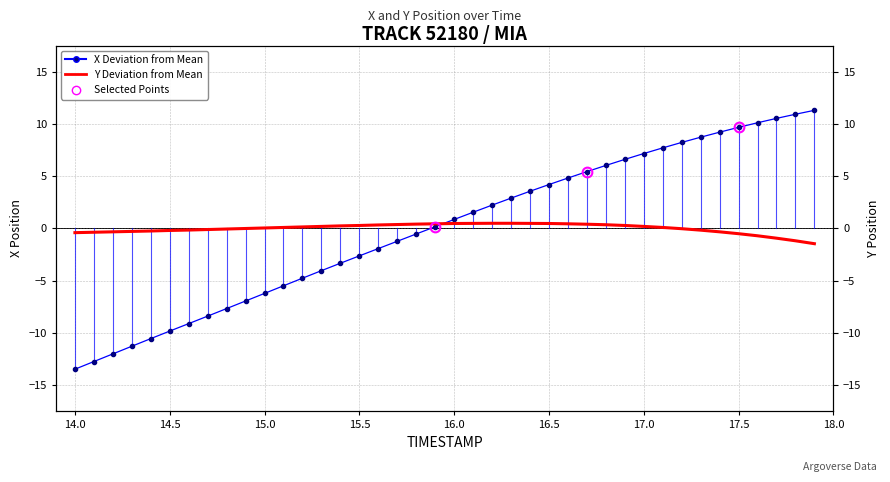

Reading left to right, what are all the values shown in this chart?

X Deviation from Mean: -13.5	-12.8	-12.0	-11.3	-10.6	-9.9	-9.1	-8.4	-7.7	-7.0	-6.2	-5.5	-4.8	-4.1	-3.3	-2.6	-1.9	-1.2	-0.5	0.2	0.9	1.6	2.2	2.9	3.6	4.2	4.8	5.5	6.1	6.6	7.2	7.7	8.3	8.8	9.2	9.7	10.2	10.6	11.0	11.3
Y Deviation from Mean: -0.4	-0.4	-0.3	-0.3	-0.2	-0.2	-0.2	-0.1	-0.1	-0.0	0.0	0.1	0.1	0.2	0.2	0.3	0.3	0.4	0.4	0.4	0.5	0.5	0.5	0.5	0.5	0.5	0.4	0.4	0.4	0.3	0.2	0.1	-0.0	-0.2	-0.3	-0.5	-0.7	-0.9	-1.2	-1.5